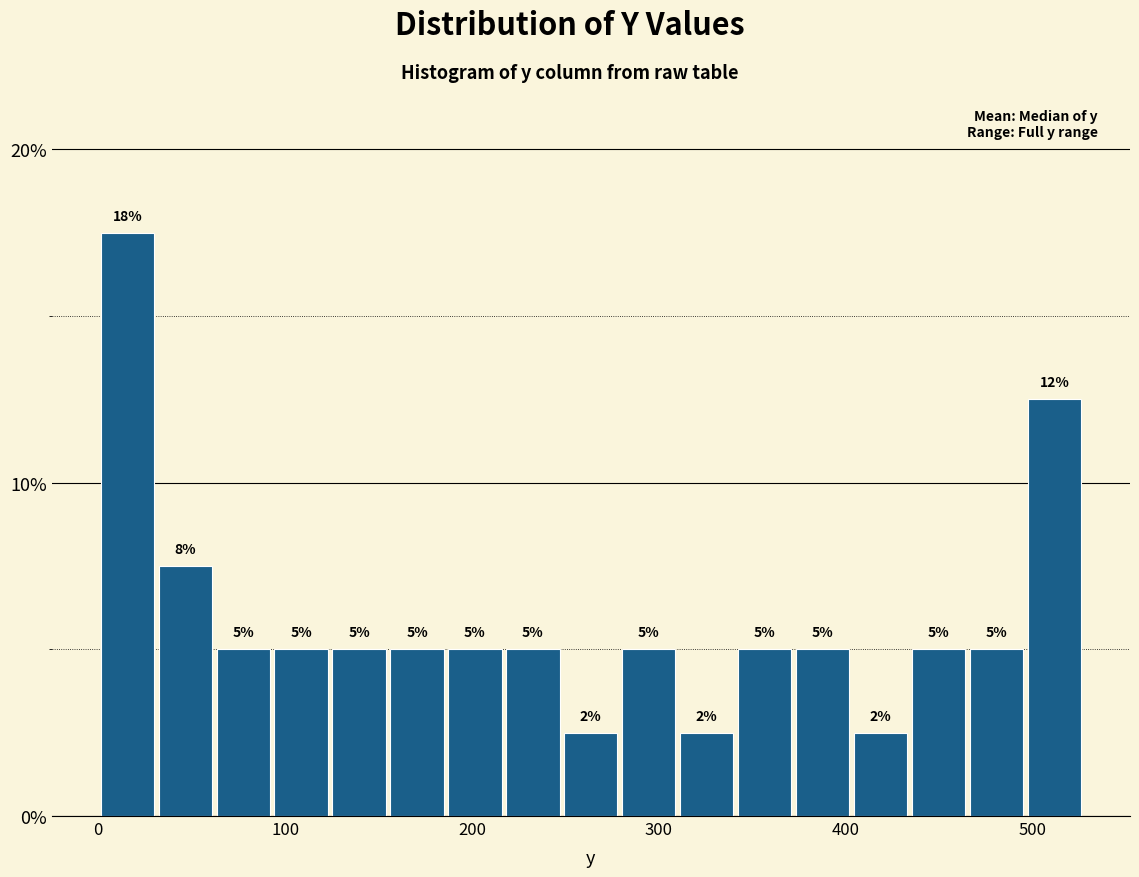

Around what value on the x-axis is the tallest bar? Give the approximate position of its centre, as read against the axis.

20